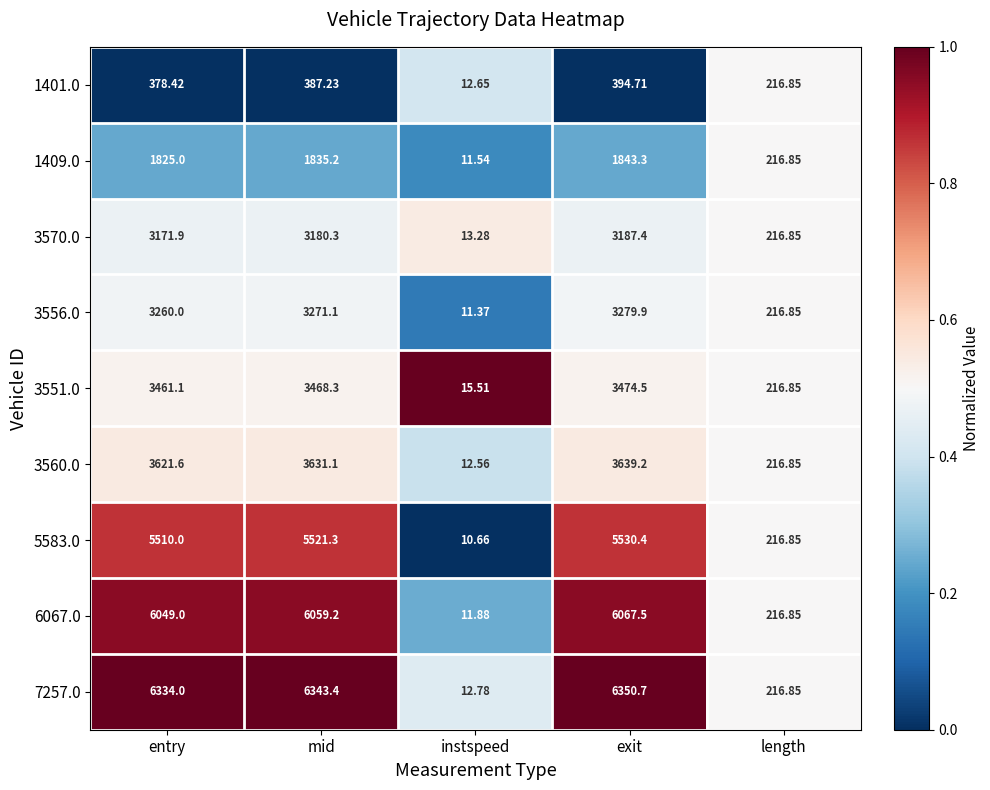

At which label is 3570.0 closest to 1600?

length